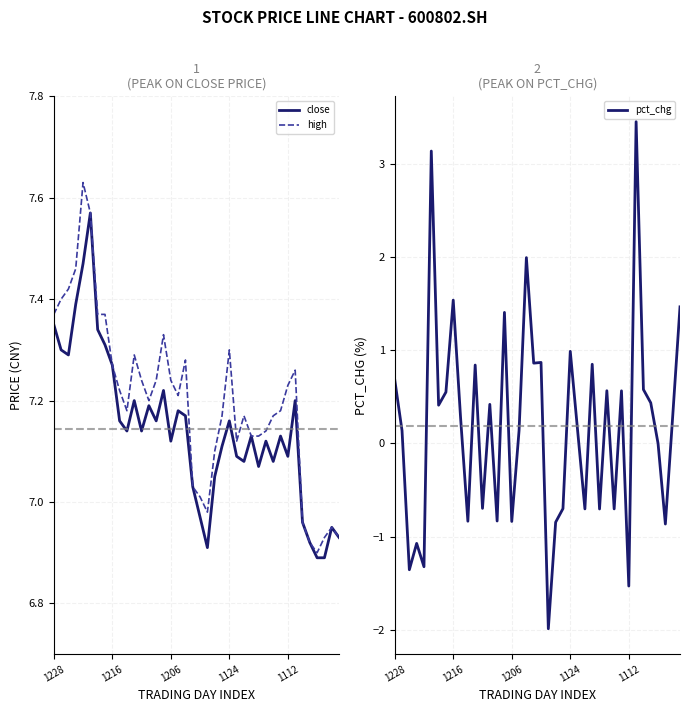

At how many categories does at least one series exceed 3?

40